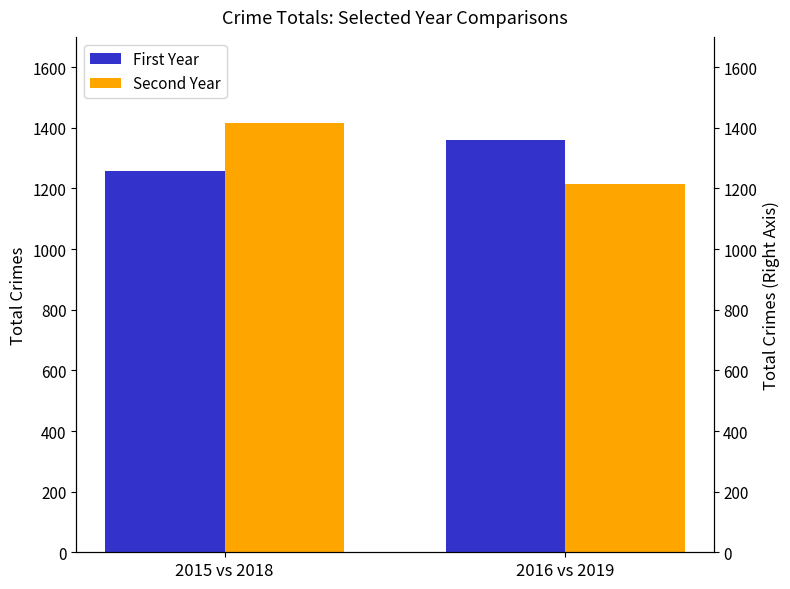

What is the total value across all series at 2015 vs 2018?

2674